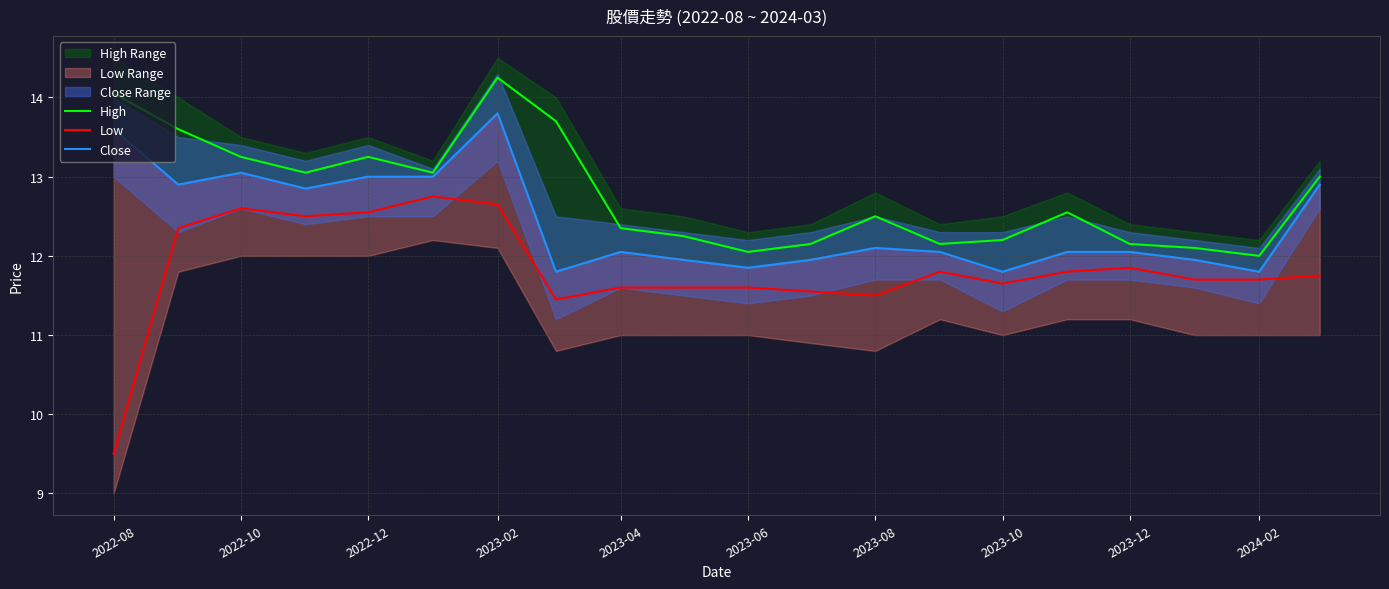

What is the average value of the Close series?

12.4